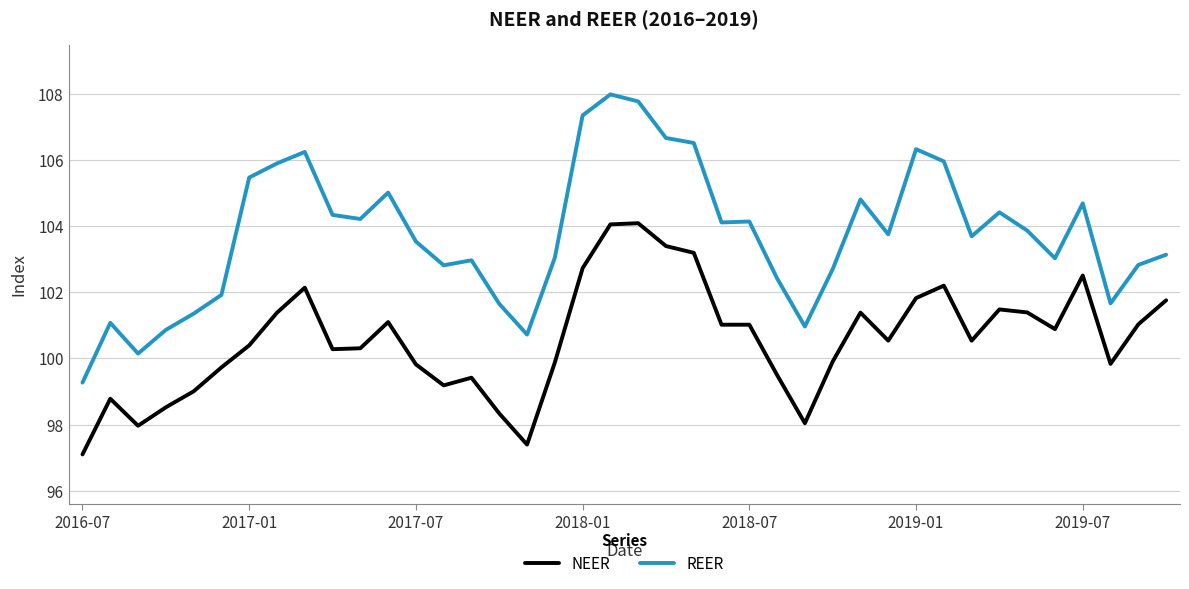

Does the chart display data point markers on the line(s)?

No